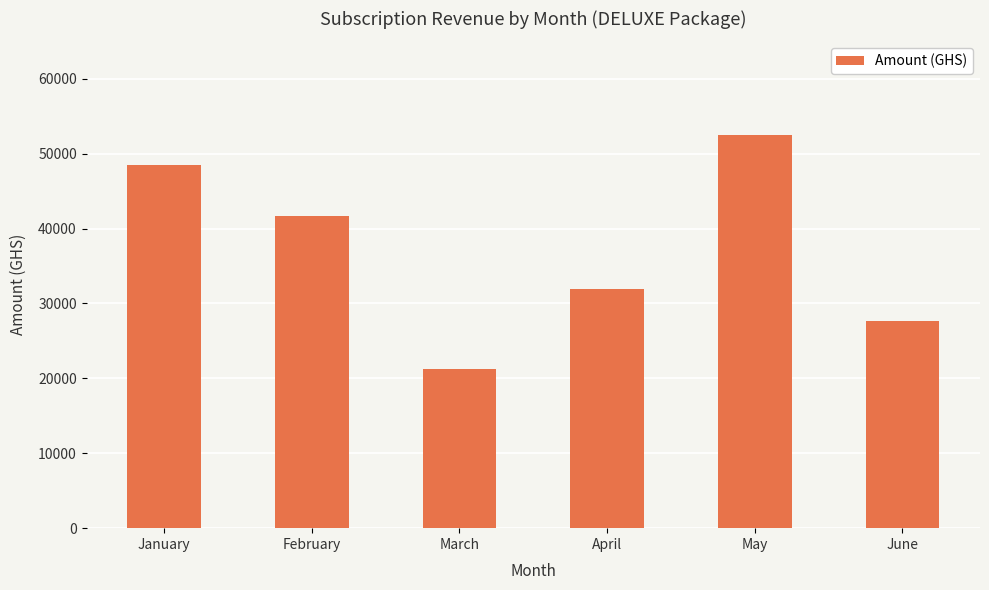

What is the maximum value shown in the chart?

52476.5